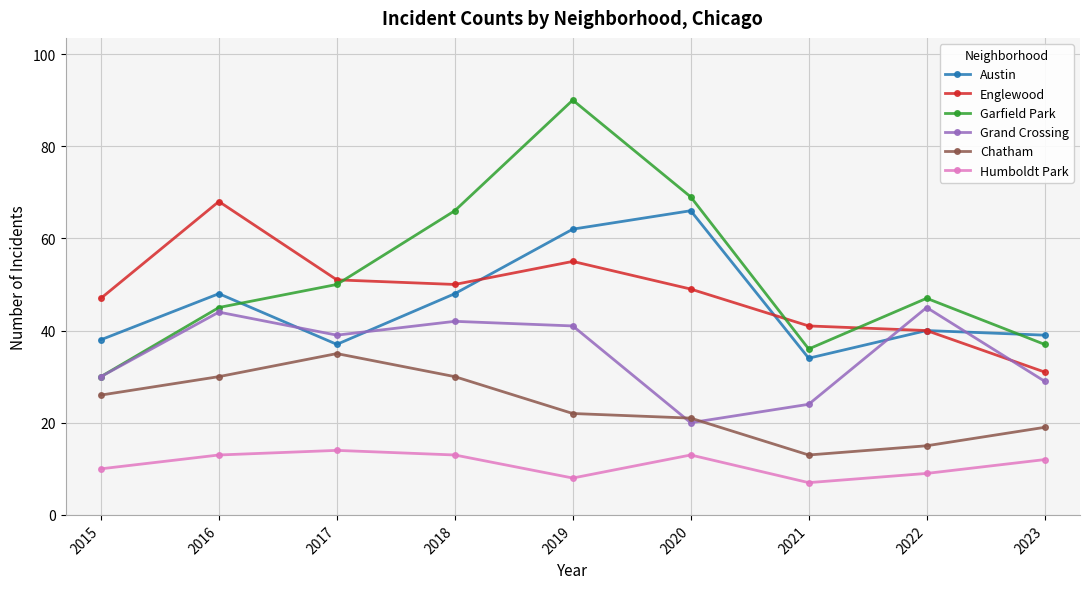

How many series are shown in this chart?

6